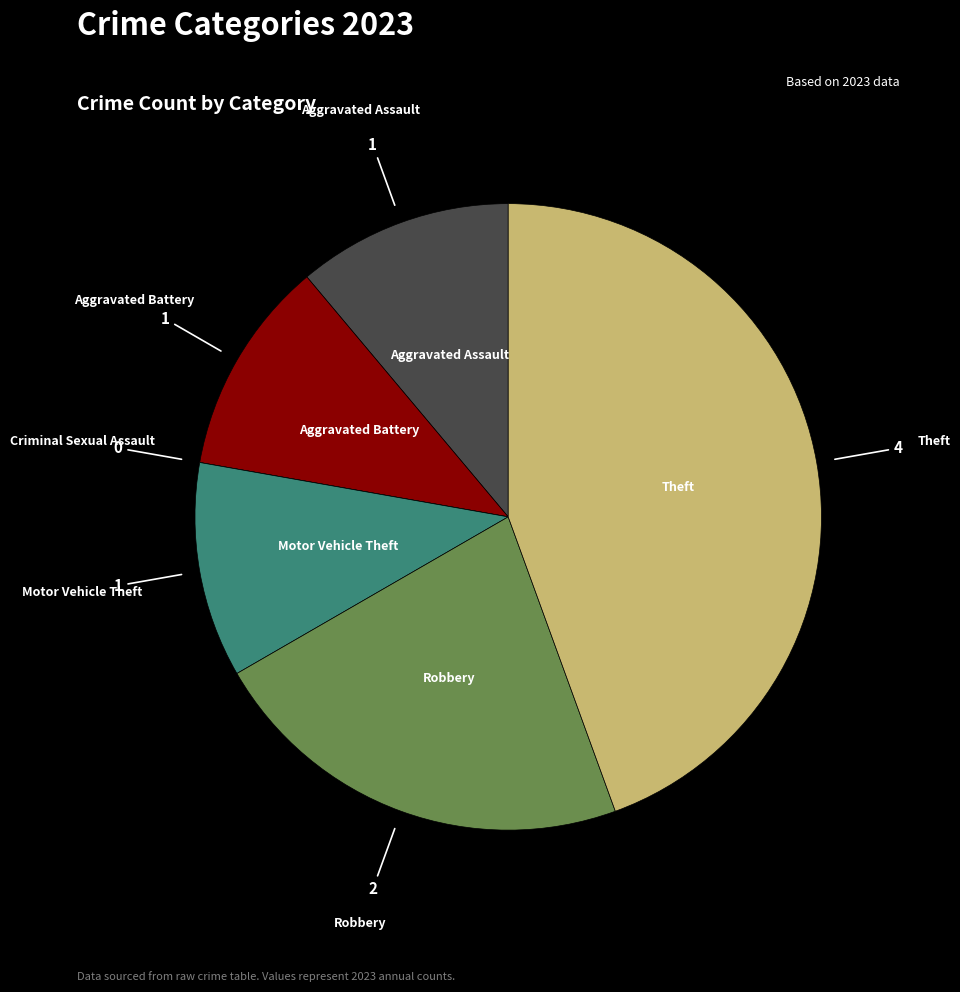

Is there a majority slice in this chart?

No